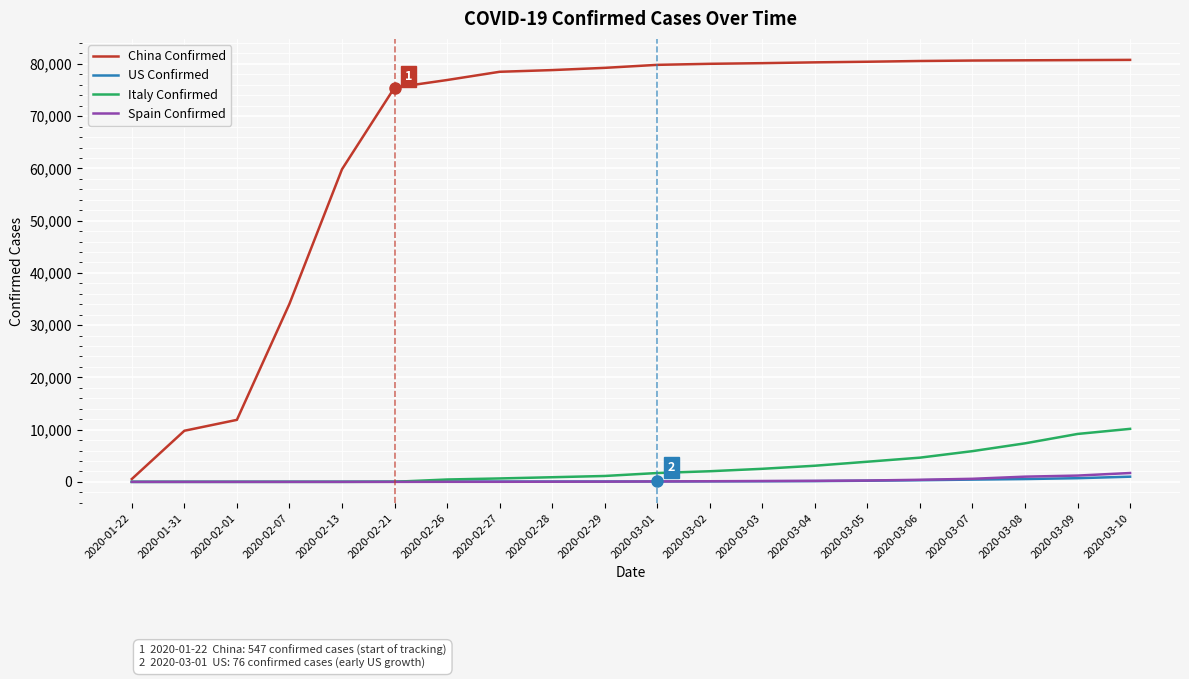

What is the highest value of the China Confirmed series?

80778